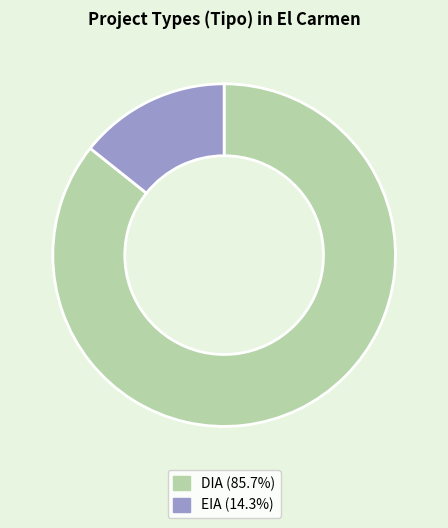

True or false: DIA accounts for 91% of the total.

False